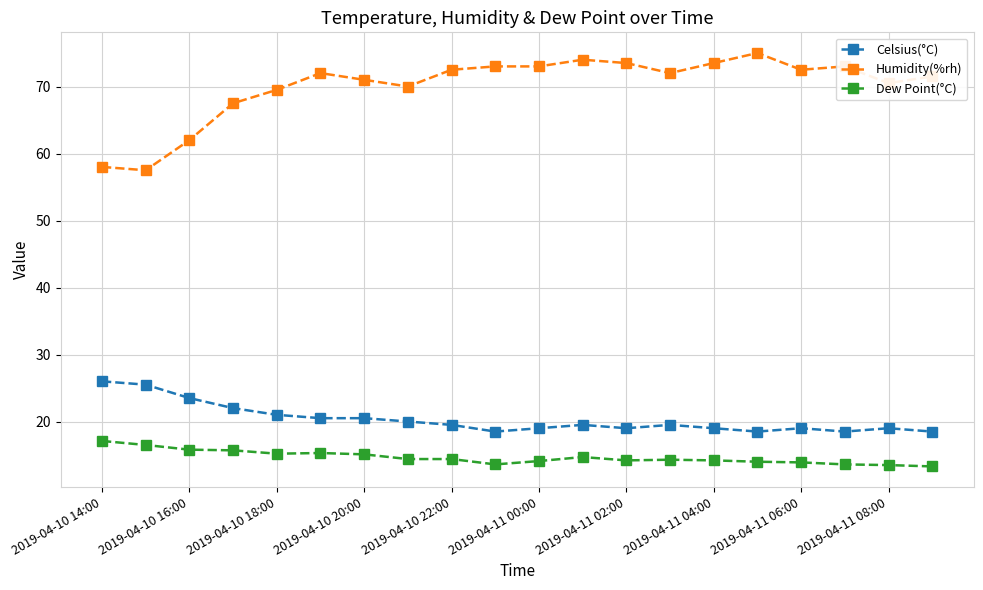

Count the number of categories in the chart.

20